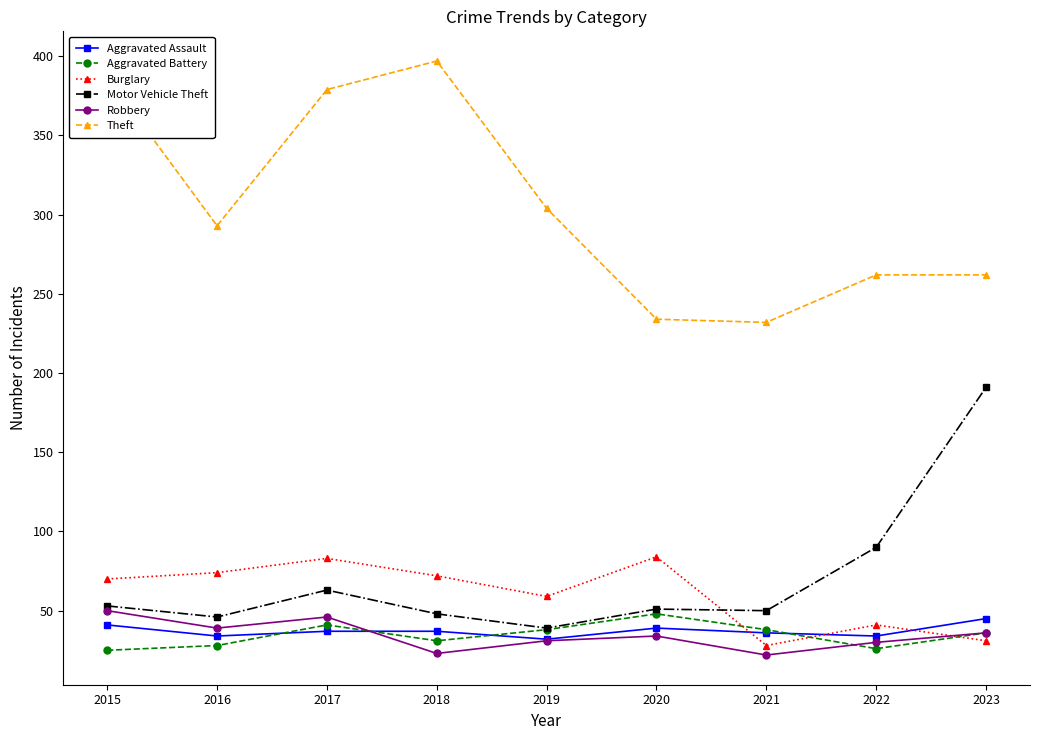

True or false: Theft and Burglary intersect in this chart.

False